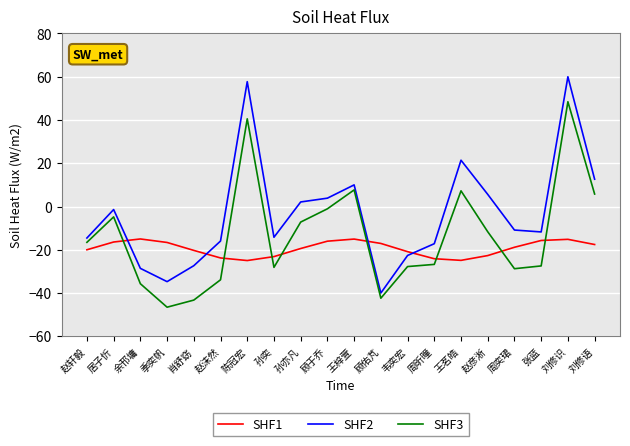

In SHF2, how many points are higher than both neighbors (excluding endpoints)?

5